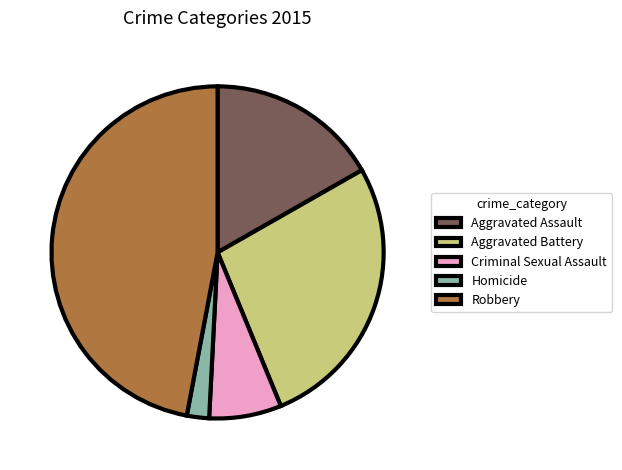

What is the smallest slice in the pie chart?

Homicide